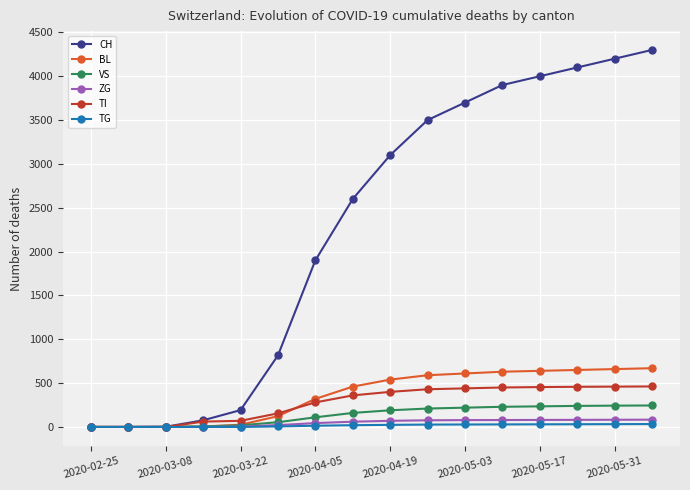

Which series has the largest range (max minus min)?

CH